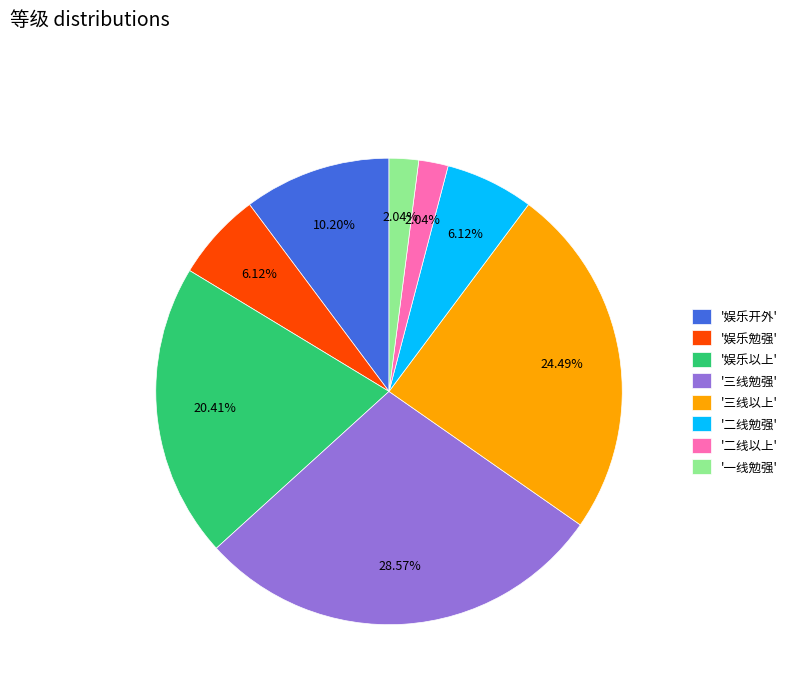

Do '一线勉强' and '娱乐以上' together represent more than half of the pie?

No